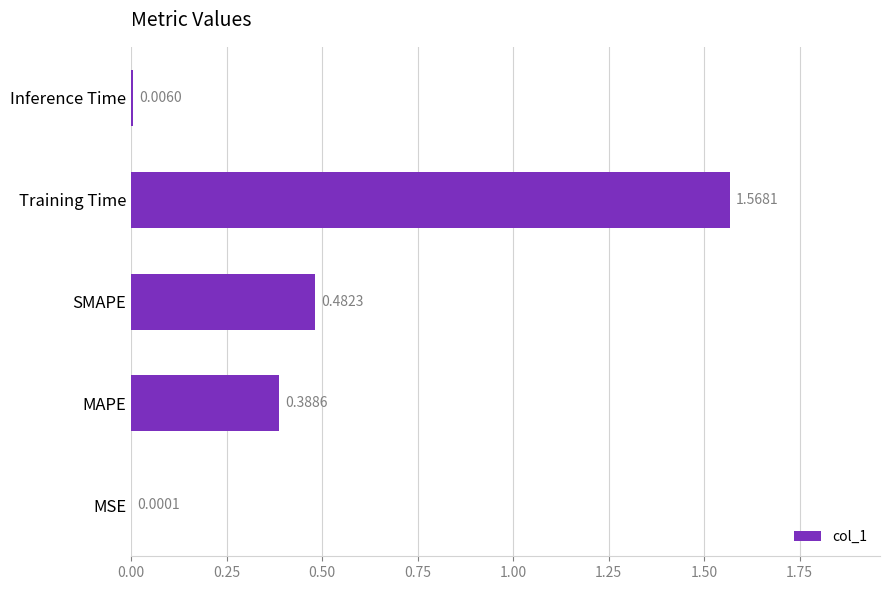

At which label is the value closest to 0?

MSE